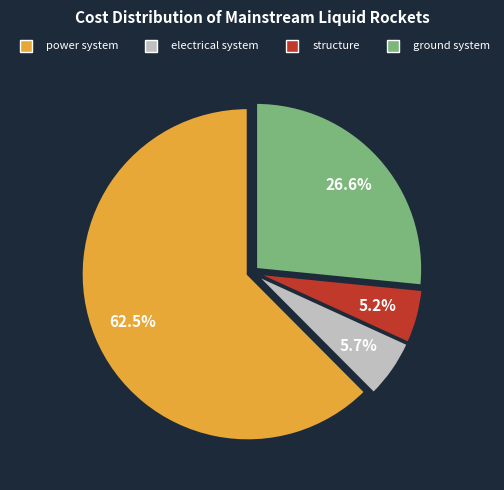

How many slices are in this pie chart?

4